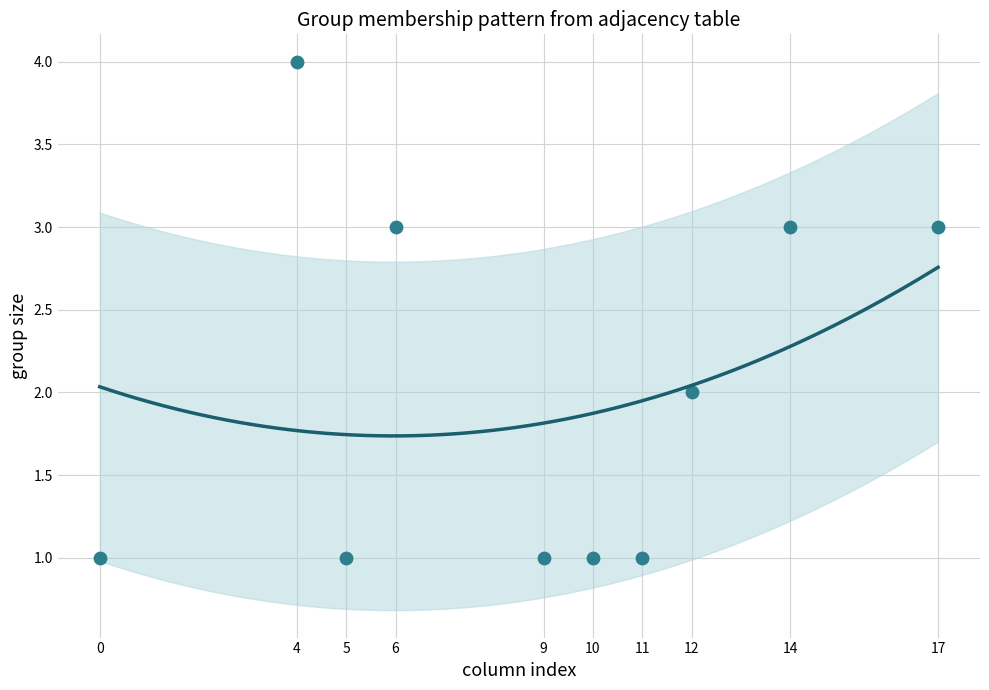

What is the range of Y values (max minus min)?

3